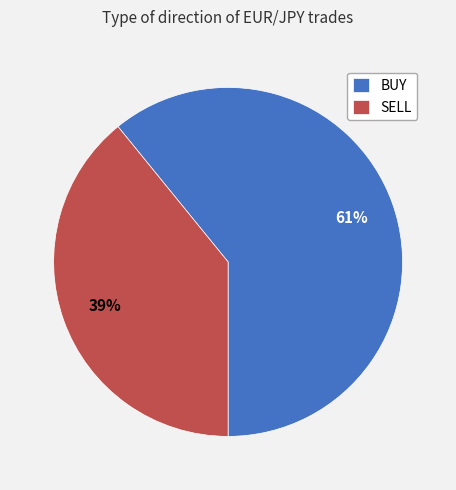

Is there any slice that represents more than half of the pie?

Yes